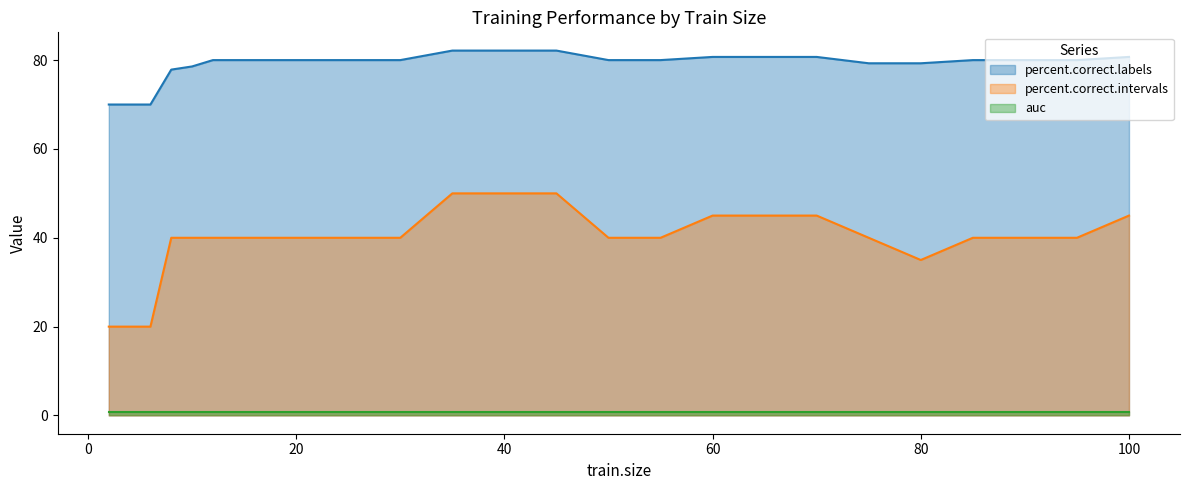

True or false: percent.correct.labels and percent.correct.intervals cross at least once.

False